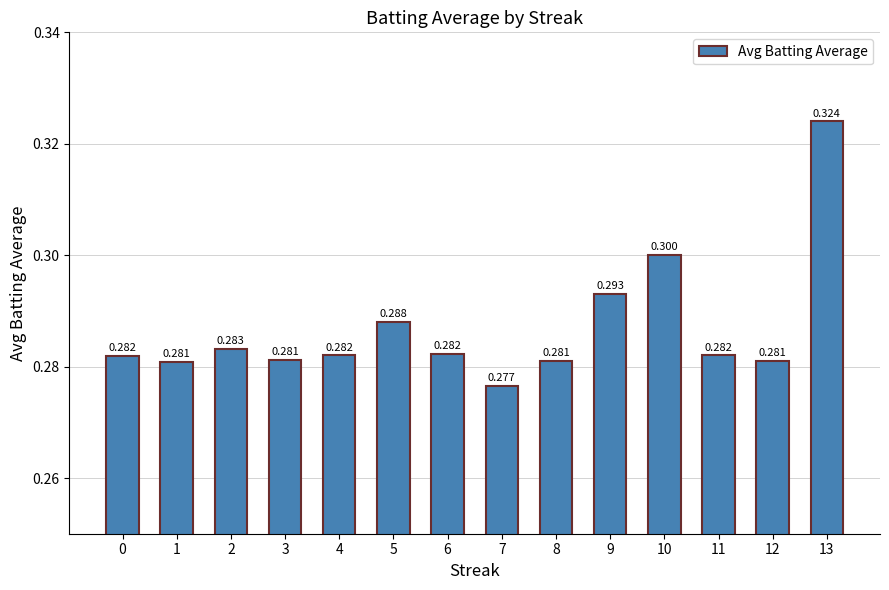

What is the maximum value shown in the chart?

0.3